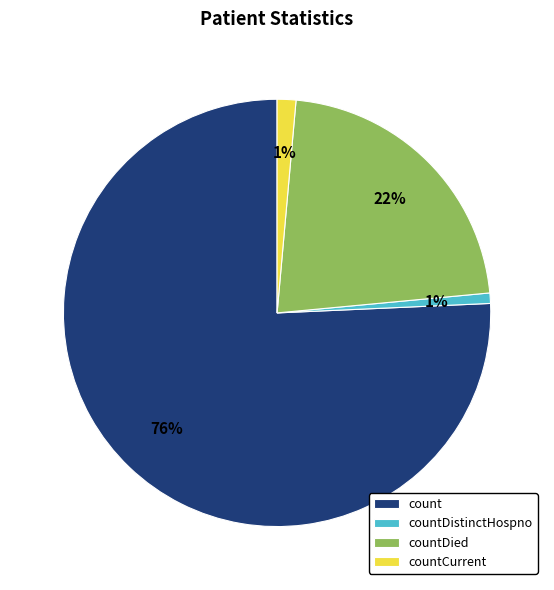

What is the majority slice?

count